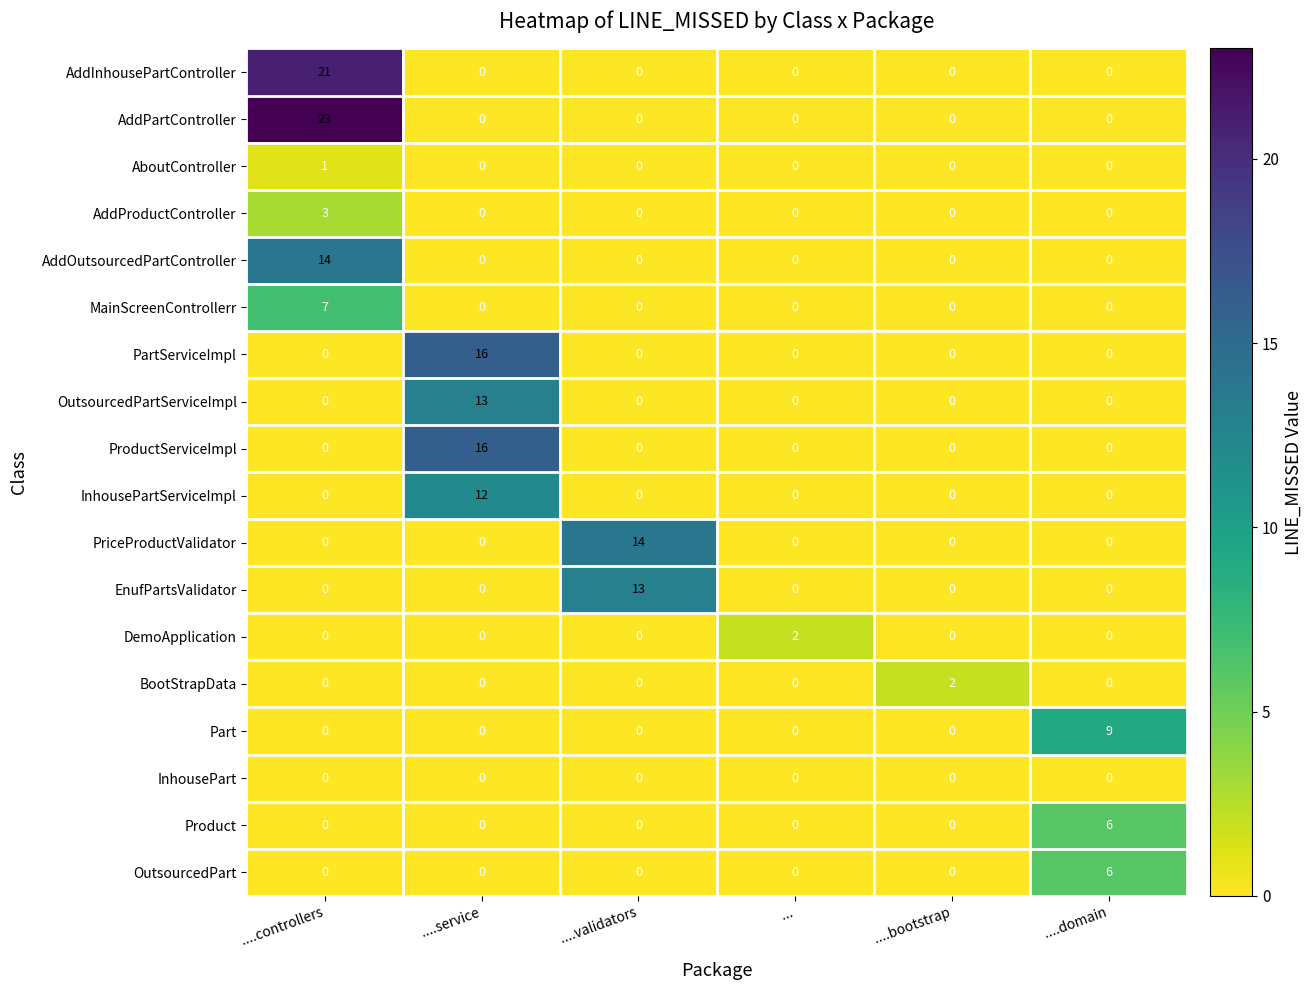

At how many categories does at least one series exceed 7?

4